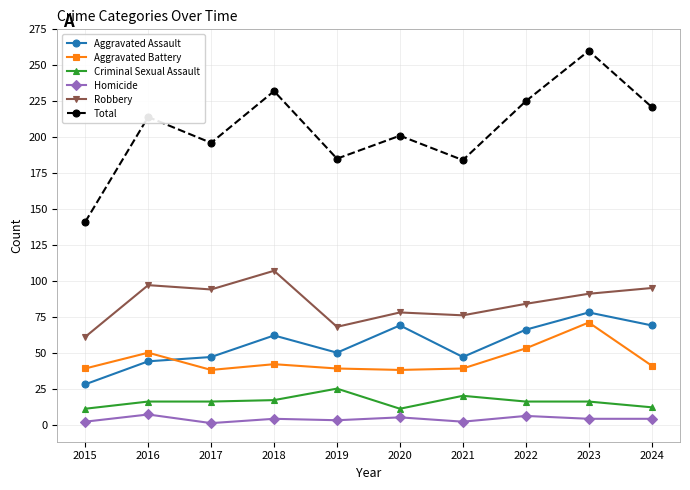

List the series in order of their peak value, lowest first.

Homicide, Criminal Sexual Assault, Aggravated Battery, Aggravated Assault, Robbery, Total